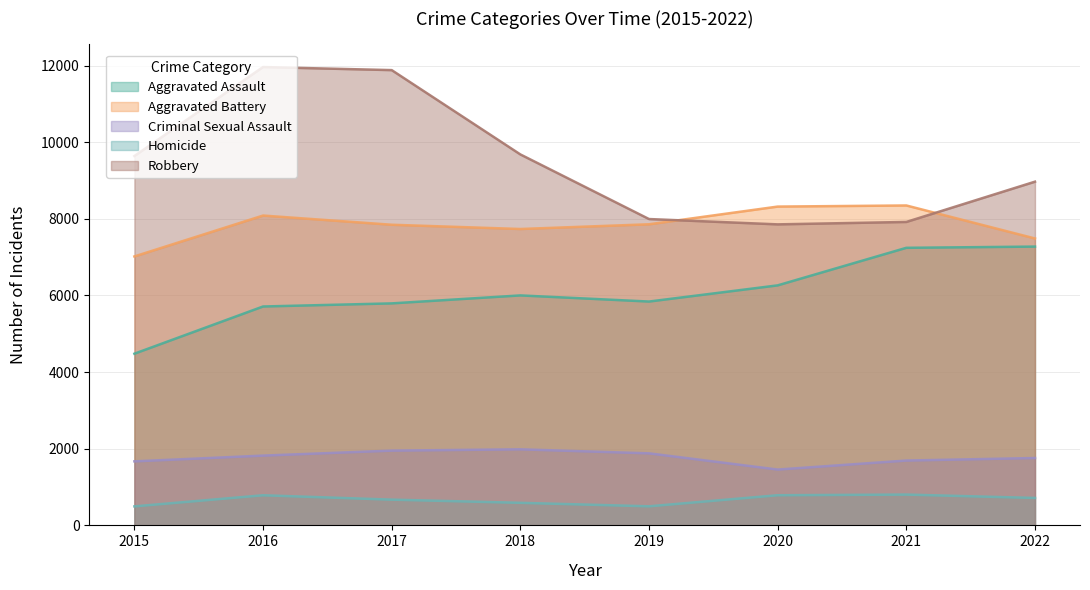

Read the Aggravated Battery value at 2019, to the nearest 100.

7900